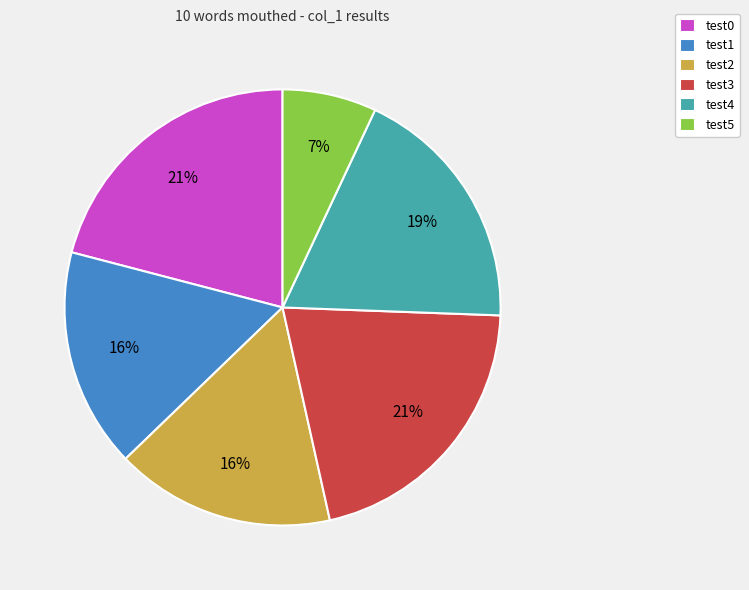

Is there any slice that represents more than half of the pie?

No